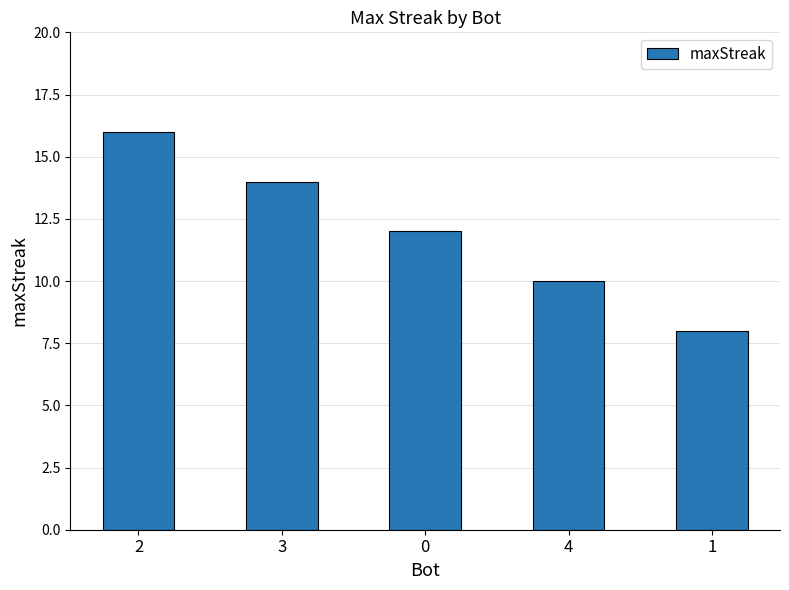

Reading left to right, extract all data points from this chart.

2=16	3=14	0=12	4=10	1=8